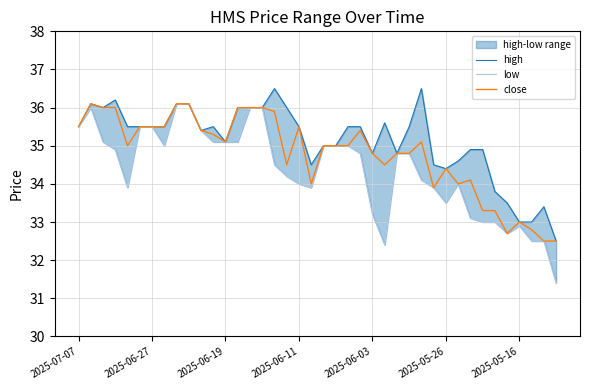

The close series shows 34.8 at 2025-06-03. True or false?

True